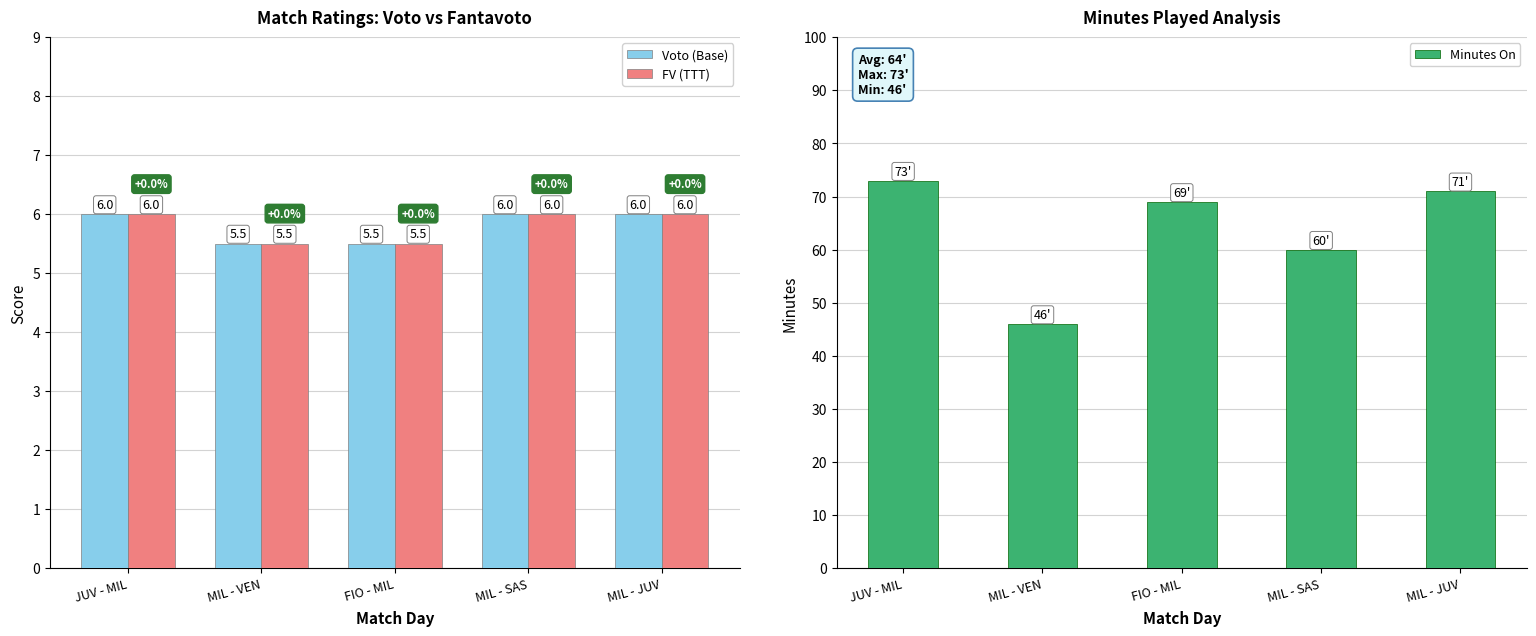

What is the minimum value shown in the chart?

5.5